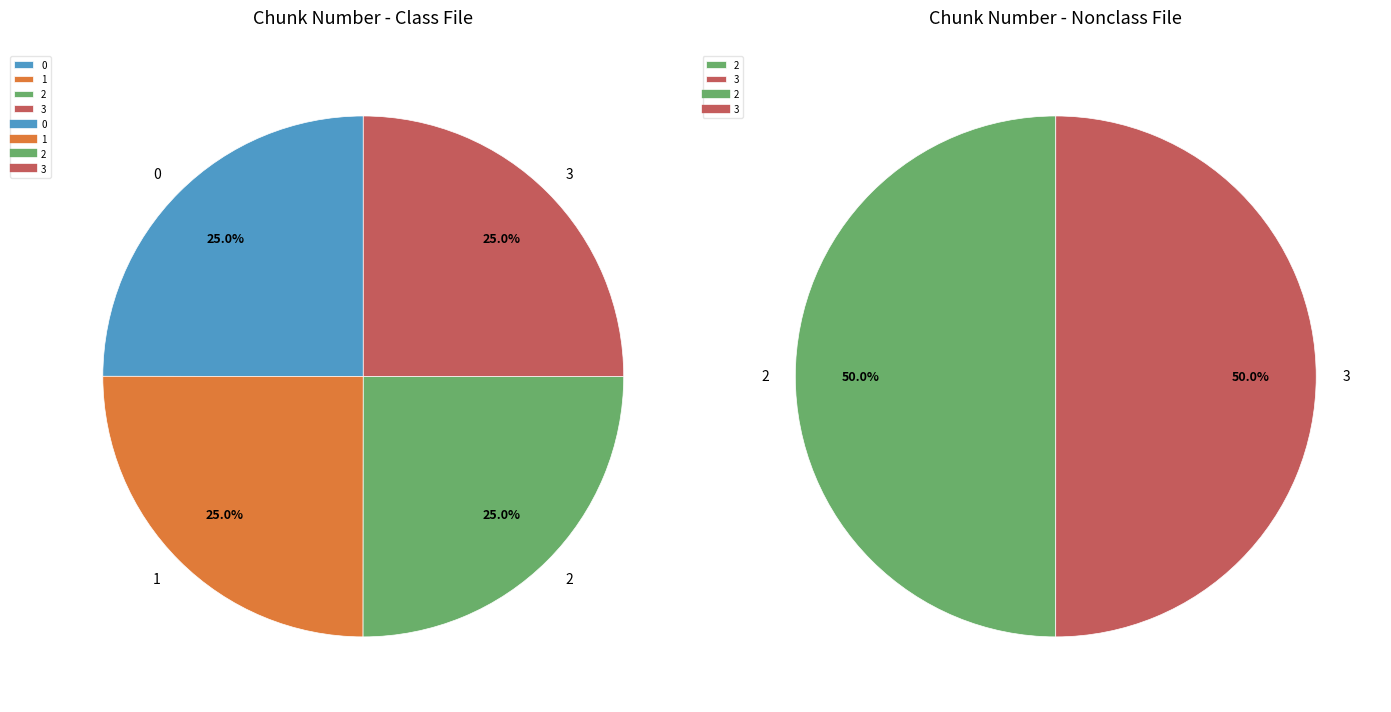

To the nearest percent, what percentage of the pie is 2?

25%